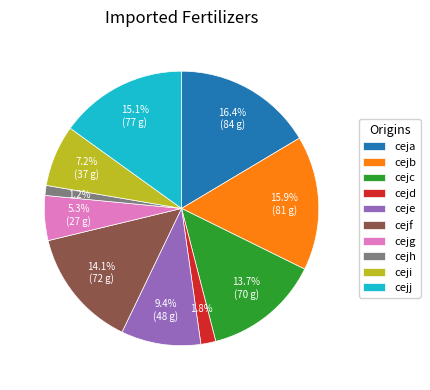

Which slice is the largest?

ceja